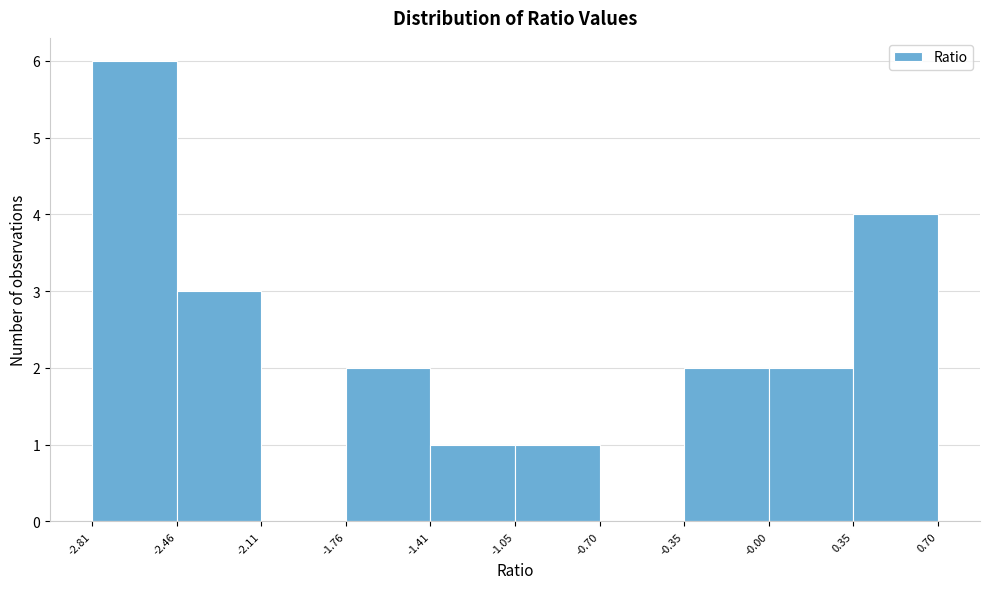

Over which range of the x-axis is the bar tallest?

-2.81 to -2.46